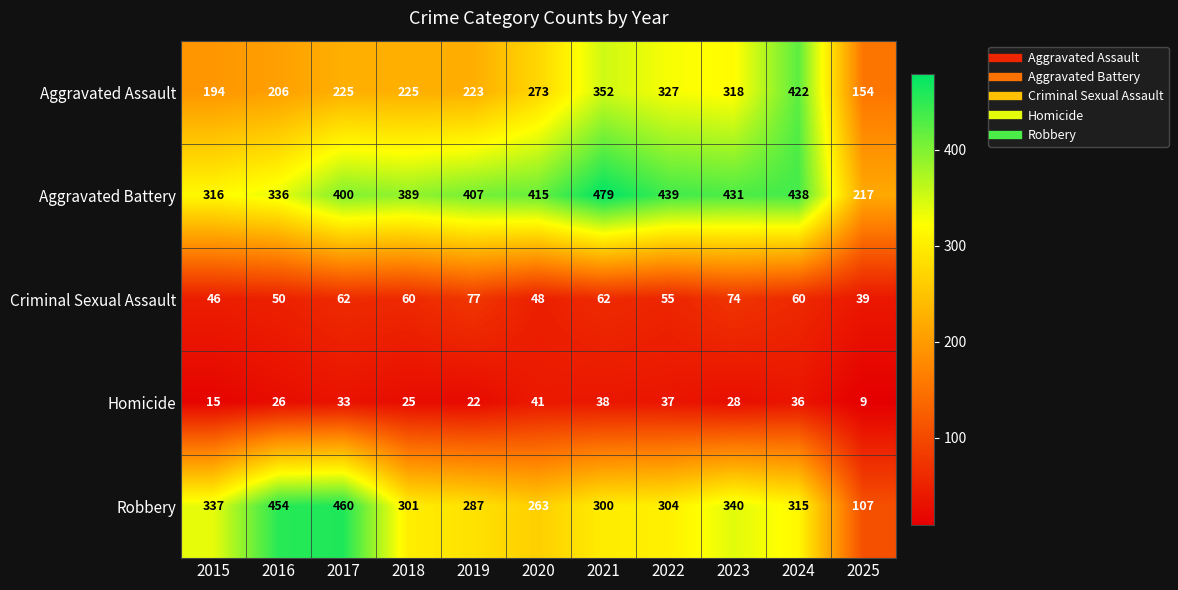

Between 2019 and 2025, which series saw the biggest shift?

Aggravated Battery